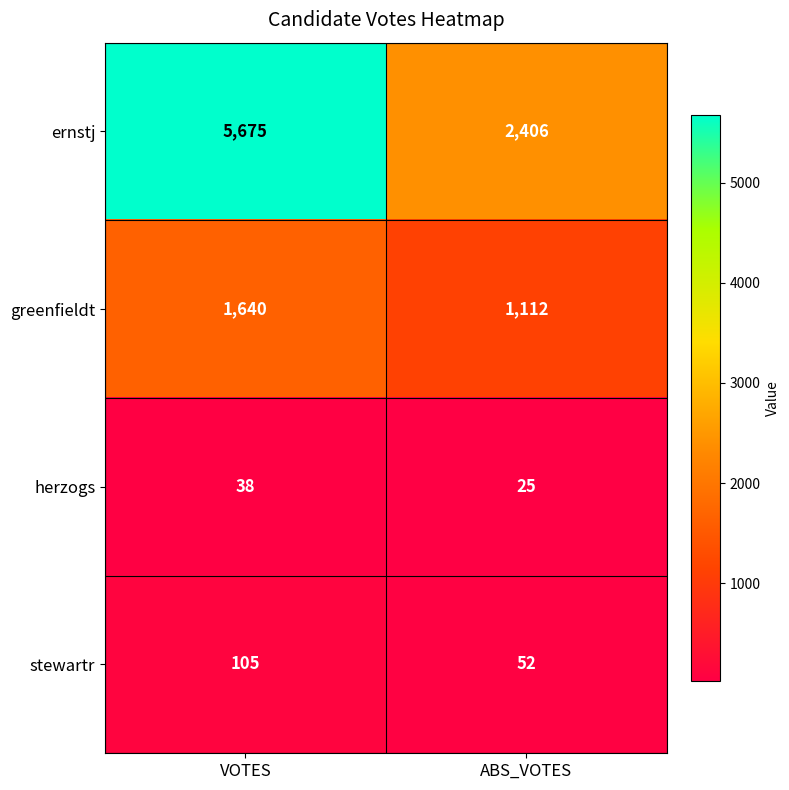

Reading left to right, transcribe all the data shown in this chart.

ernstj: 5675	2406
greenfieldt: 1640	1112
herzogs: 38	25
stewartr: 105	52